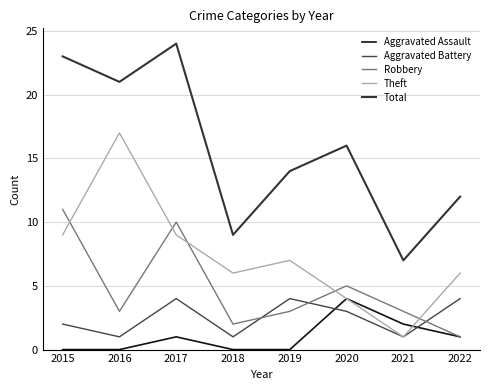

True or false: Theft has a value of 6 at 2020.

False